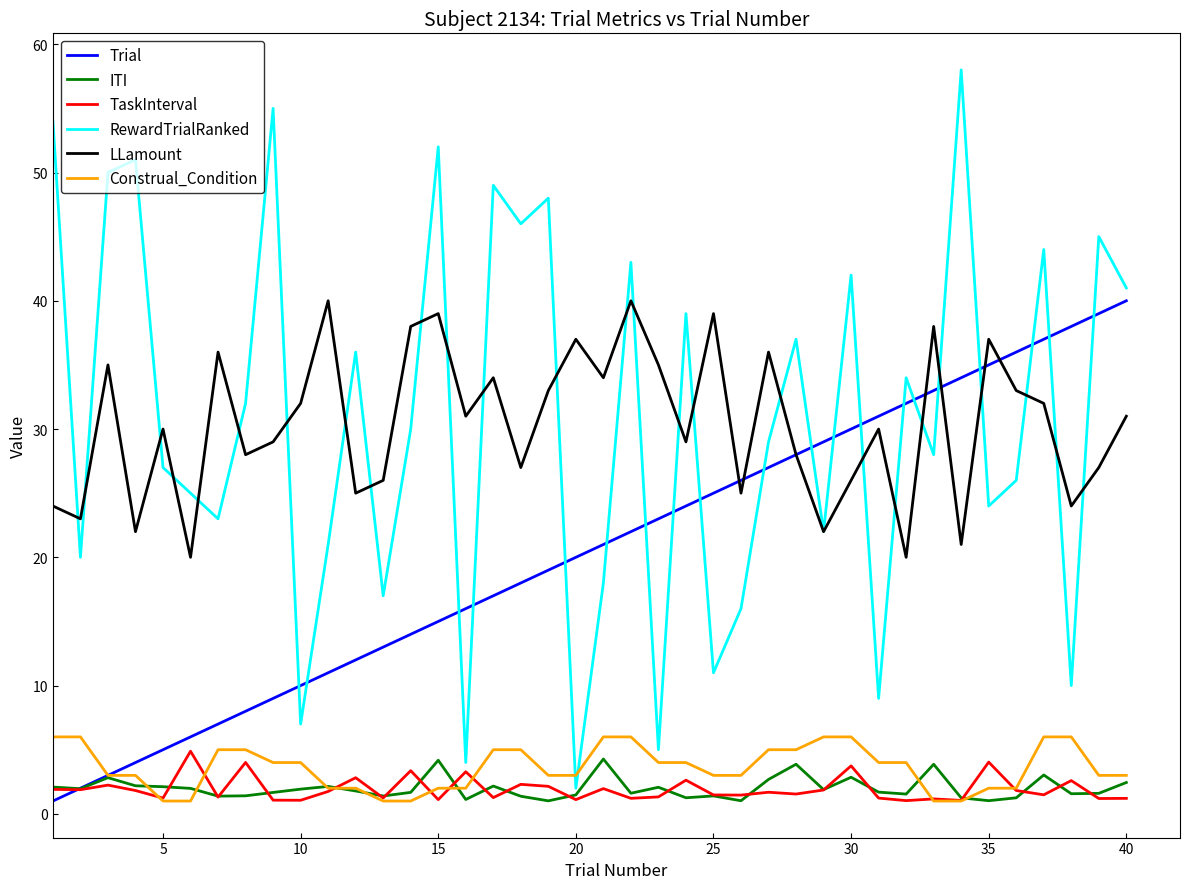

What is the minimum value for Trial?

1.0